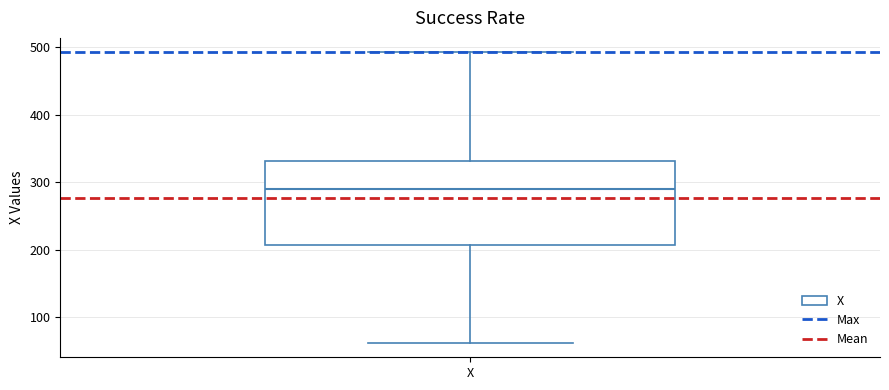

Read this box plot against the y-axis: the position of the median line, the range covered by the box, and the ends of both whiskers. The values are not printed on the chart, so give them approximately, as read against the axis.

median 290, box 210 to 330, whiskers 60 to 490